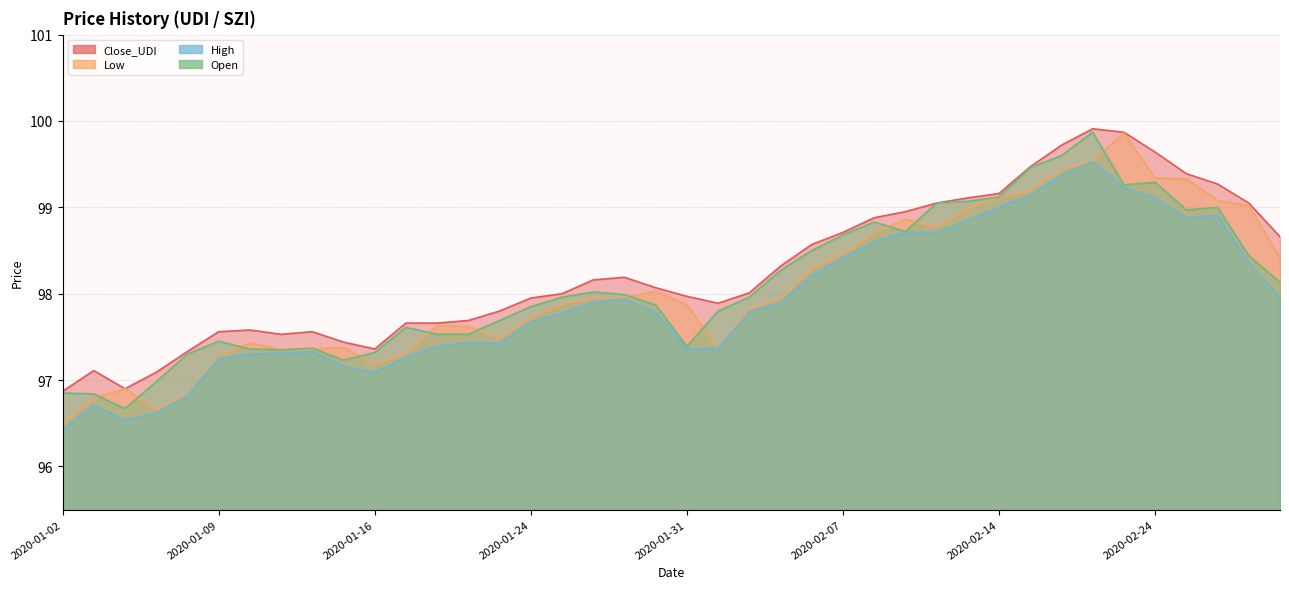

What is the spread (max minus min) of values at 2020-02-20?

0.4